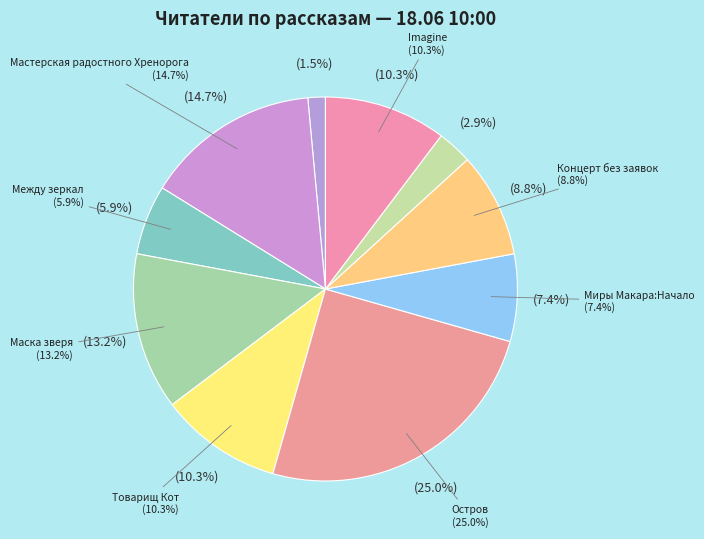

What is the largest slice in the pie chart?

Остров